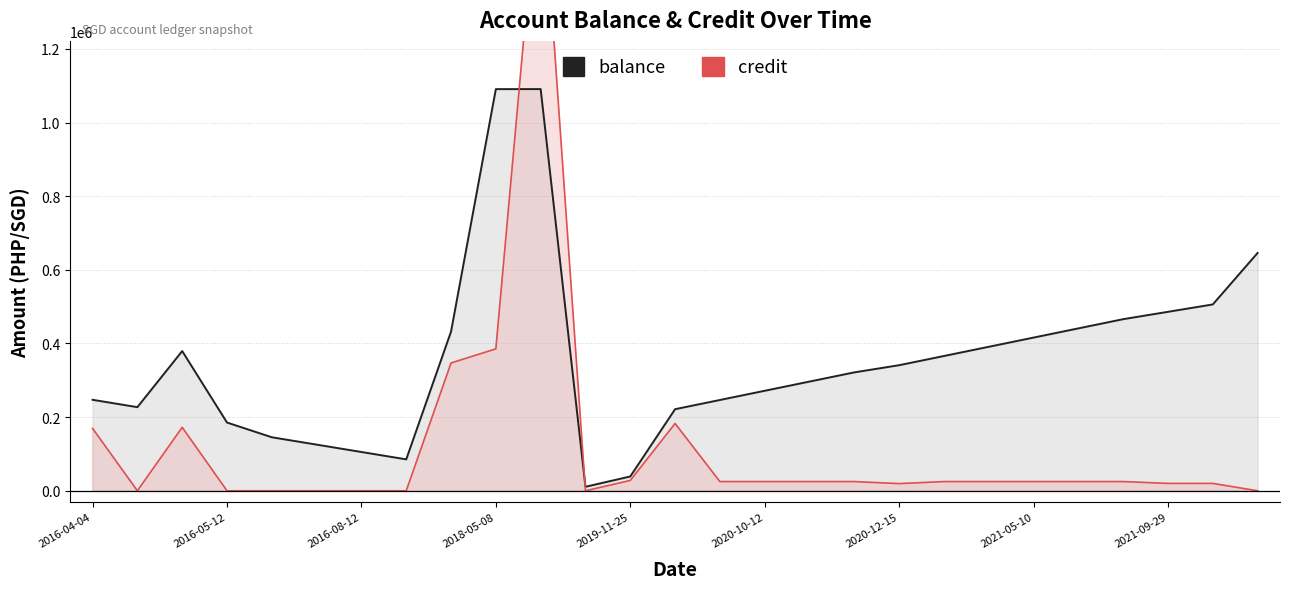

At which category is the sum across all series the highest?

10